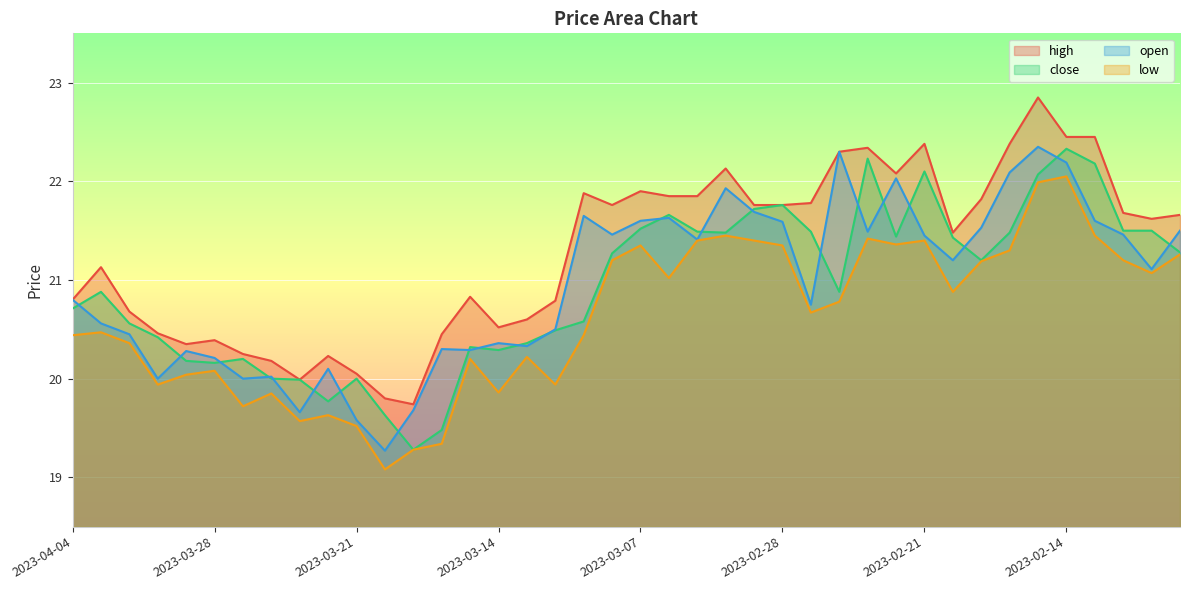

At how many categories does at least one series exceed 19?

40